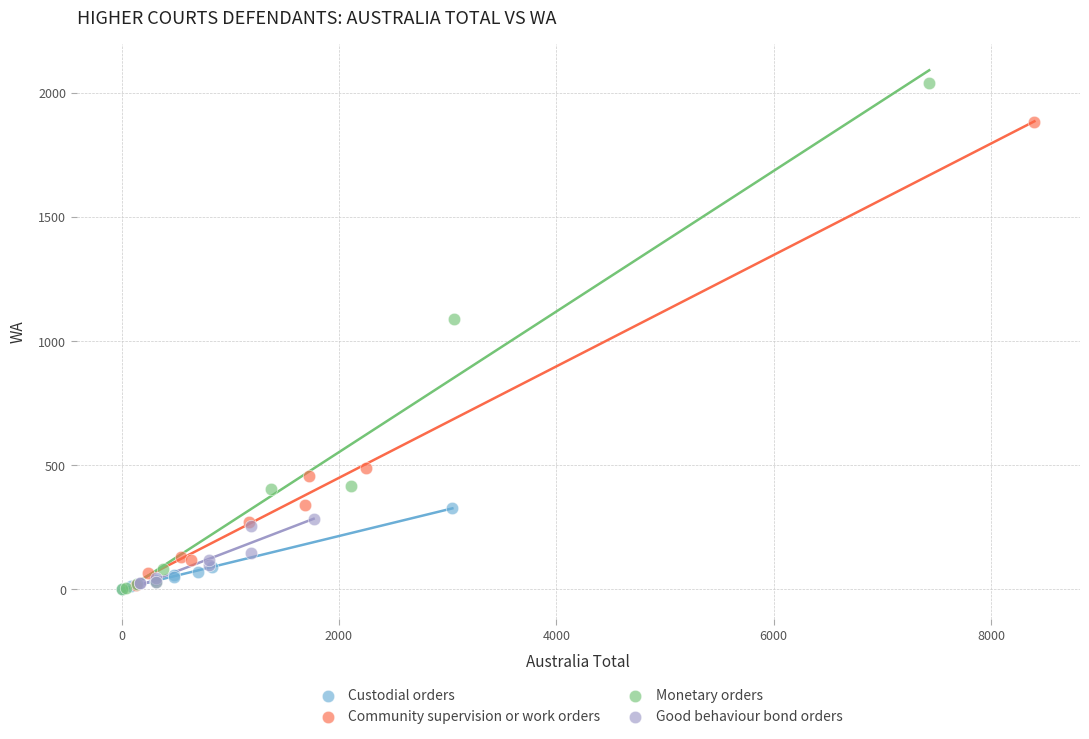

Which series contains the highest Y value?

Monetary orders